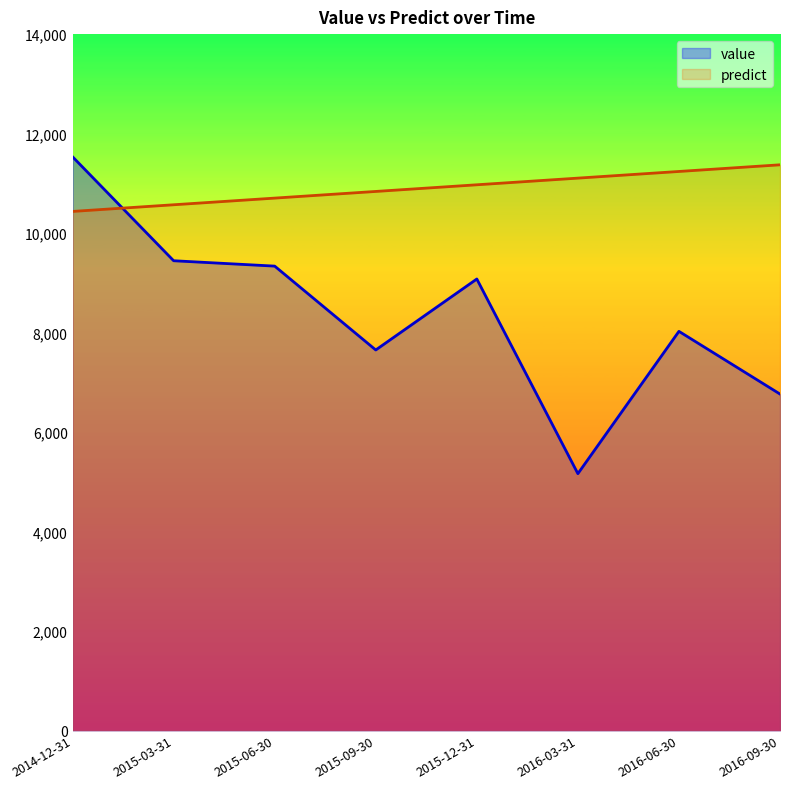

The value series shows 13558.1 at 2015-09-30. True or false?

False